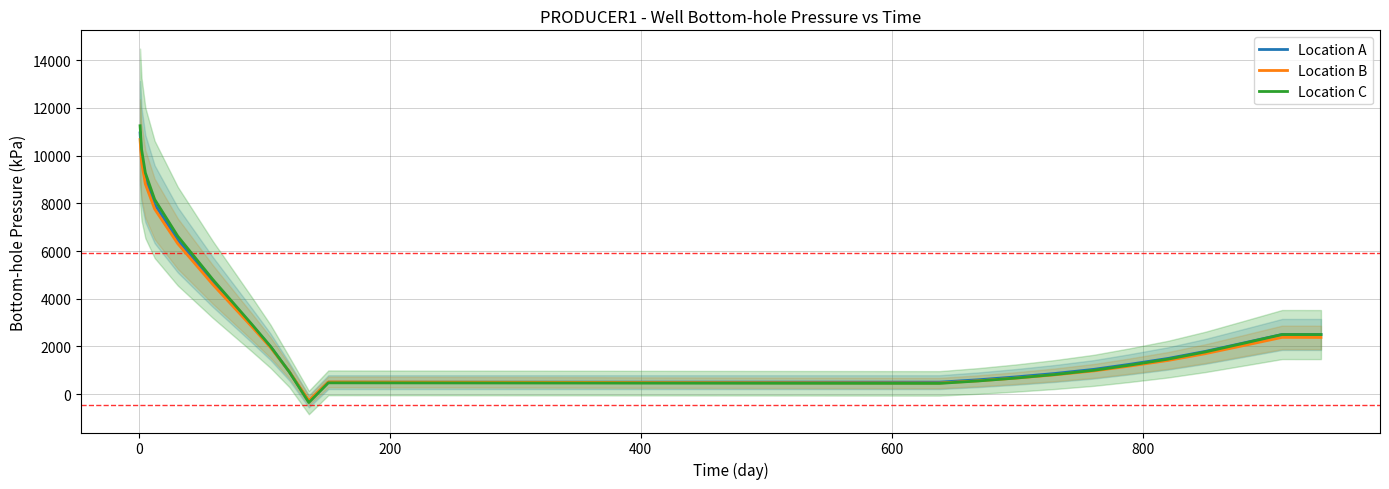

What is the highest value of the Location C series?

11252.1